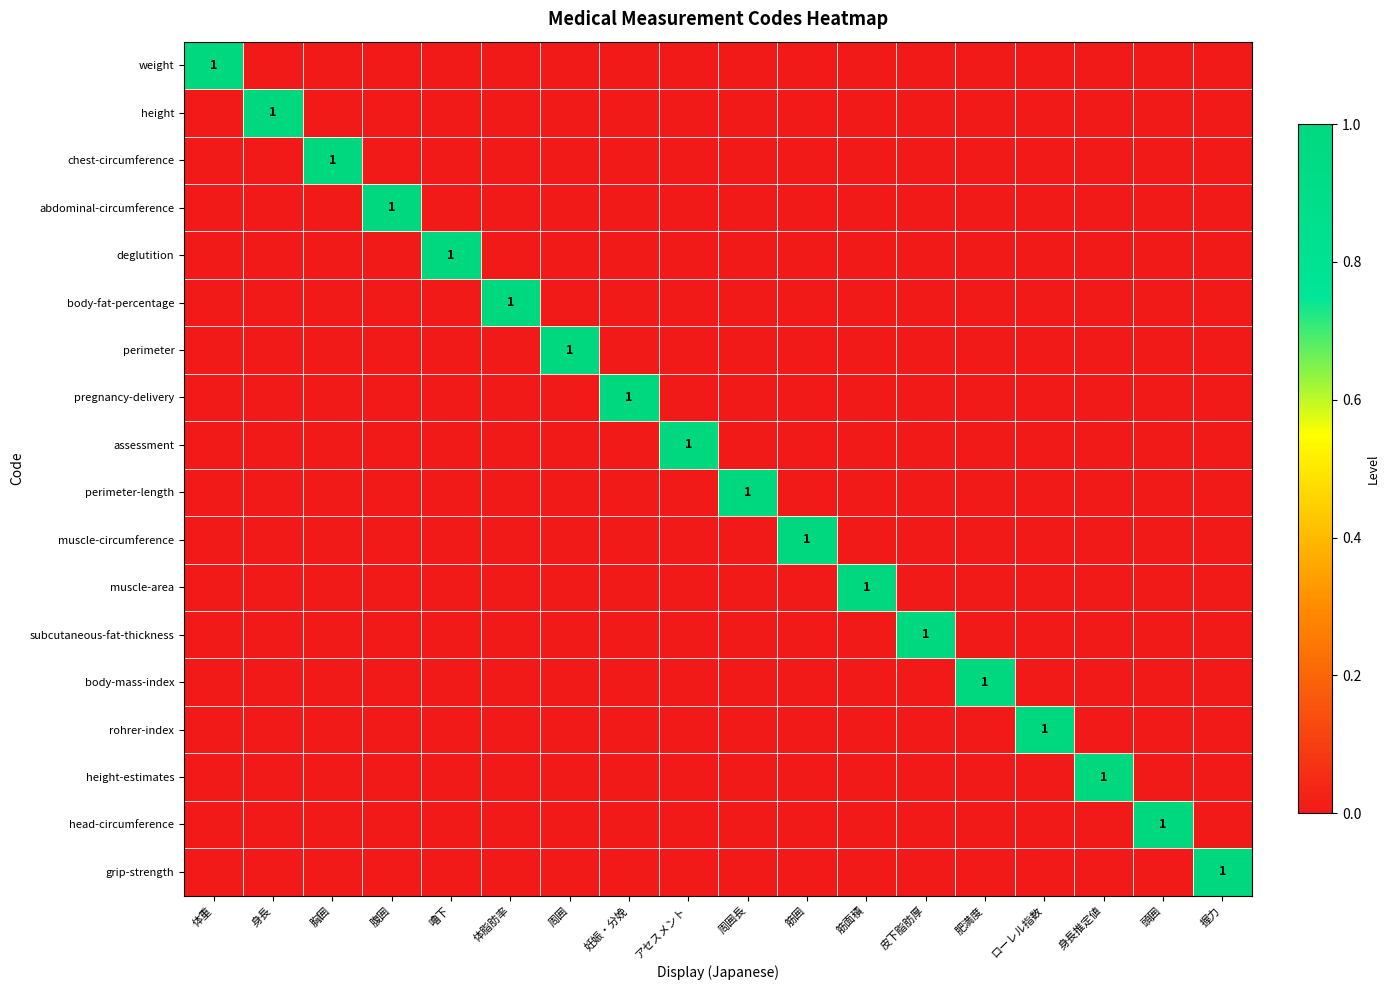

At how many categories does at least one series exceed 0?

18